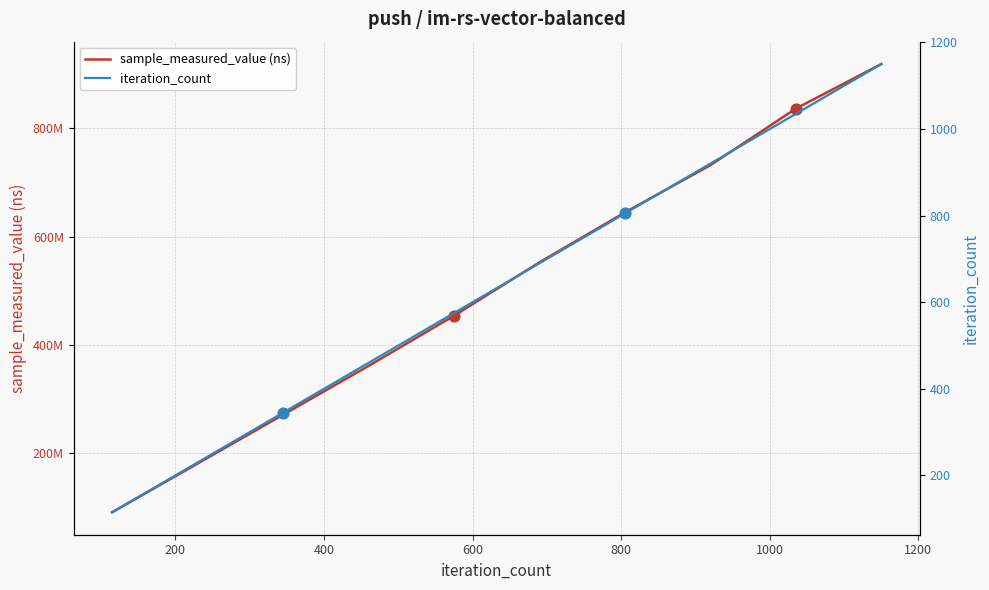

Which series has the largest total across all categories?

sample_measured_value (ns)